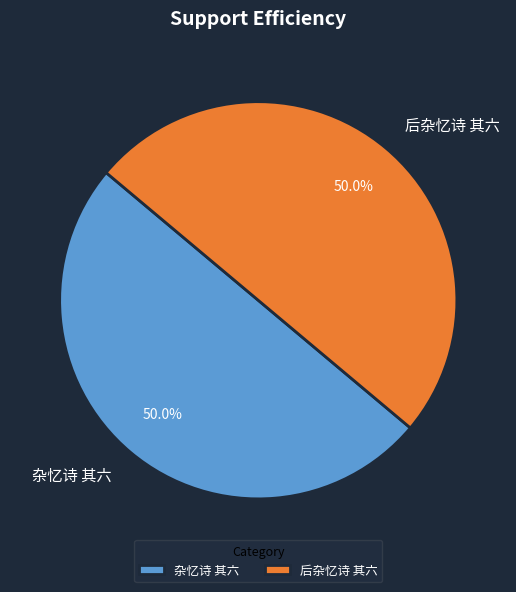

The 杂忆诗 其六 slice represents 50% of the pie. True or false?

True